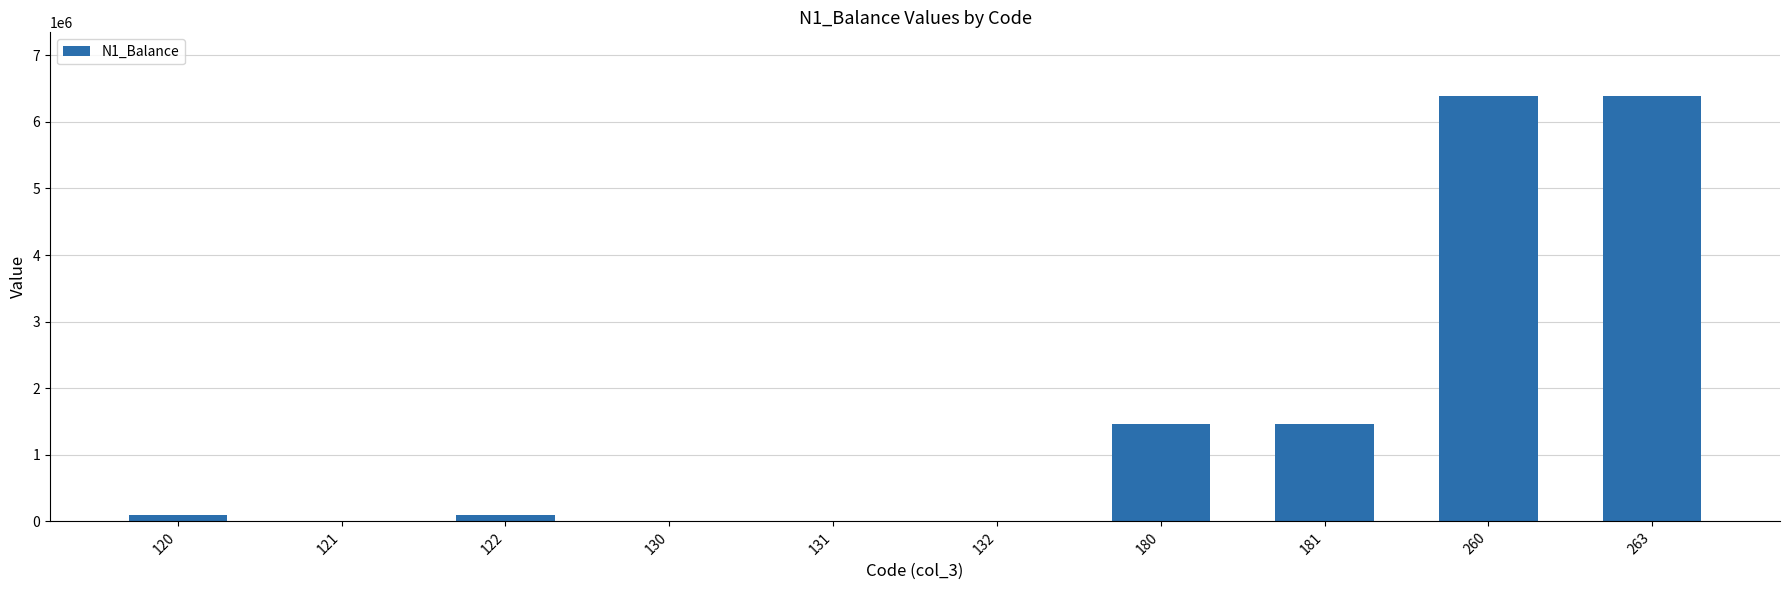

What is the sum of all values?

15894332.5